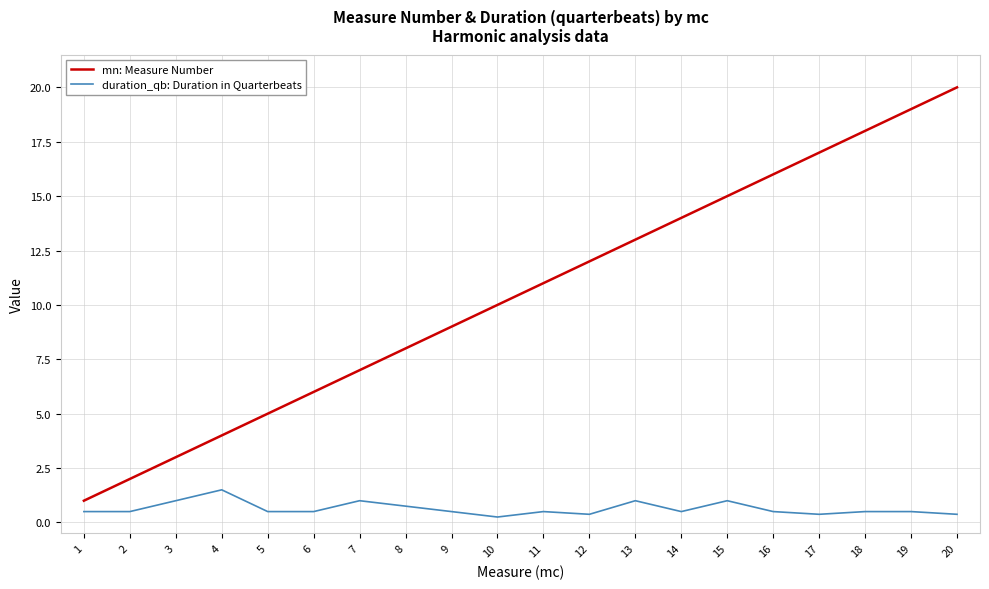

True or false: mn: Measure Number has more than 1 points higher than both neighbors.

False